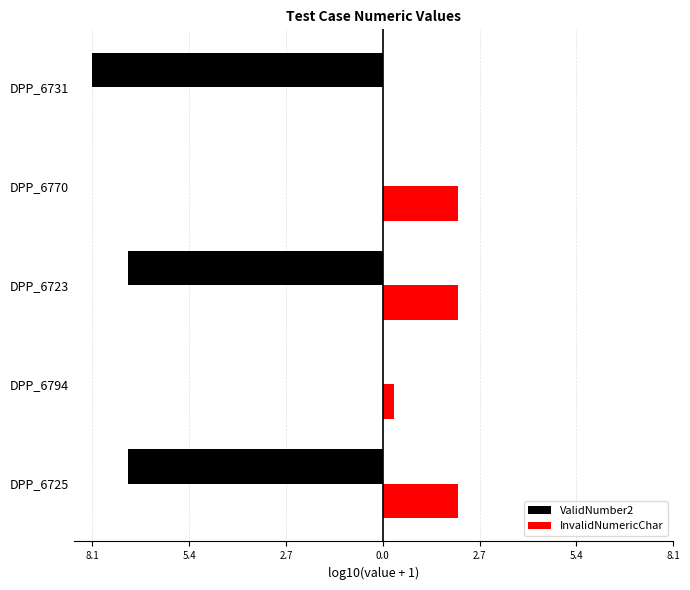

What is the difference between the second highest and minimum values in the InvalidNumericChar series?

2.1